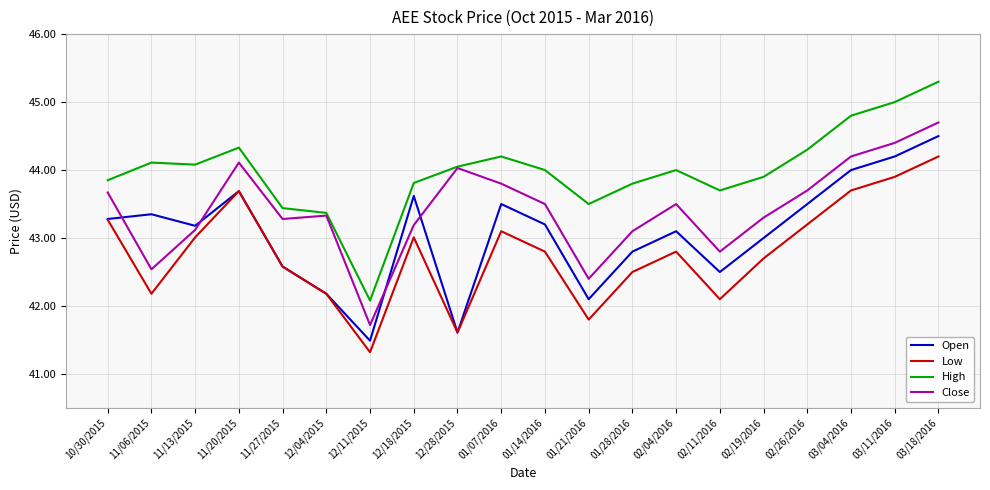

Where is the first local minimum for Close?

11/06/2015